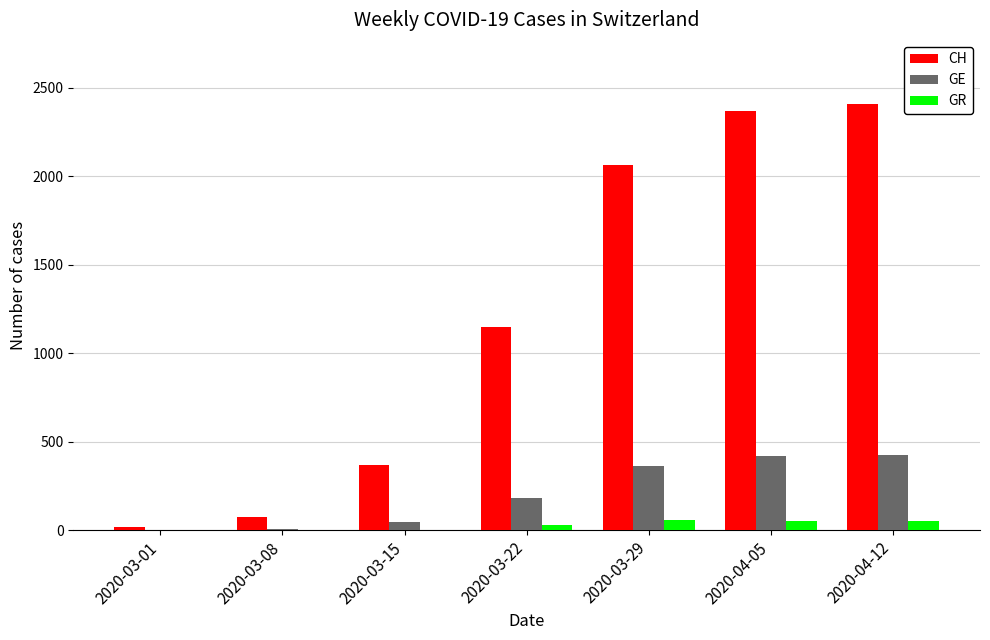

Is the value of GE at 2020-03-29 greater than the value of CH at 2020-03-29?

No